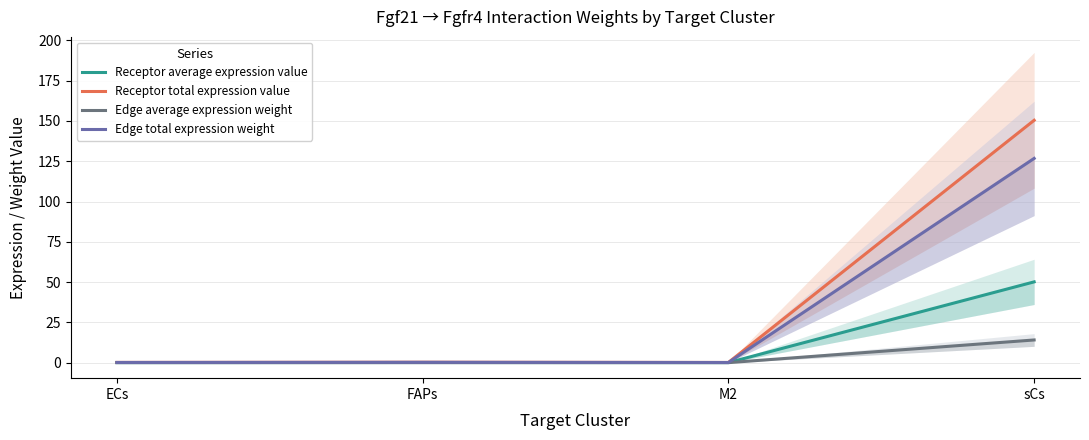

List the series in order of their peak value, lowest first.

Edge average expression weight, Receptor average expression value, Edge total expression weight, Receptor total expression value